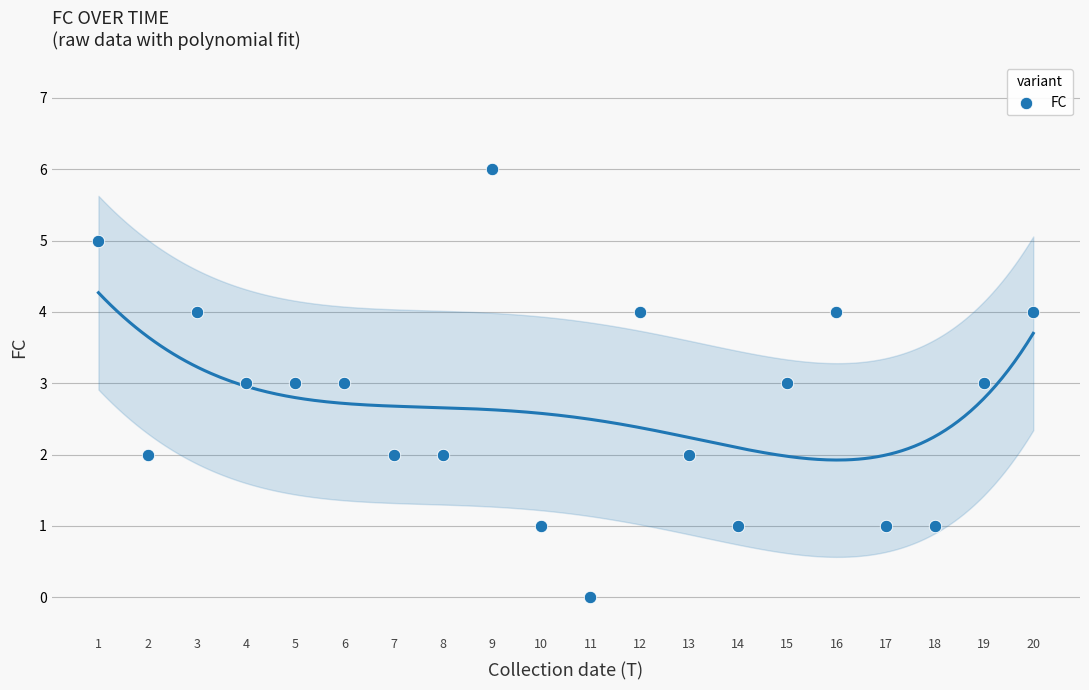

What is the range of X values (max minus min)?

19